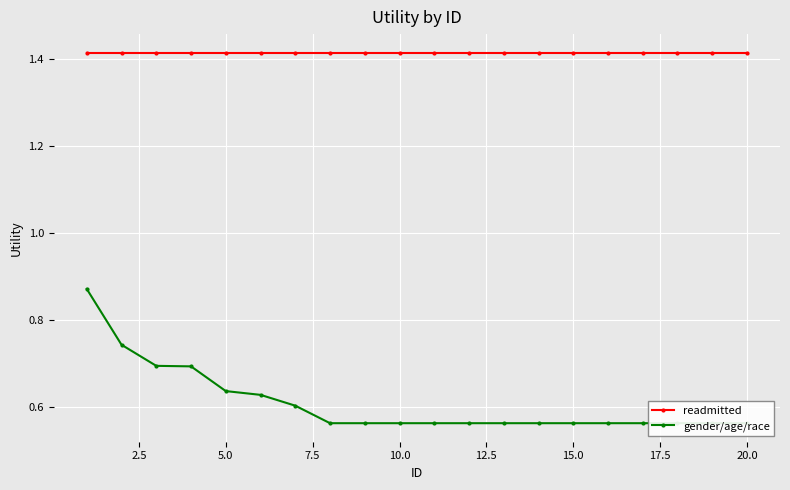

Between 17.5 and 5.0, which is larger?

17.5